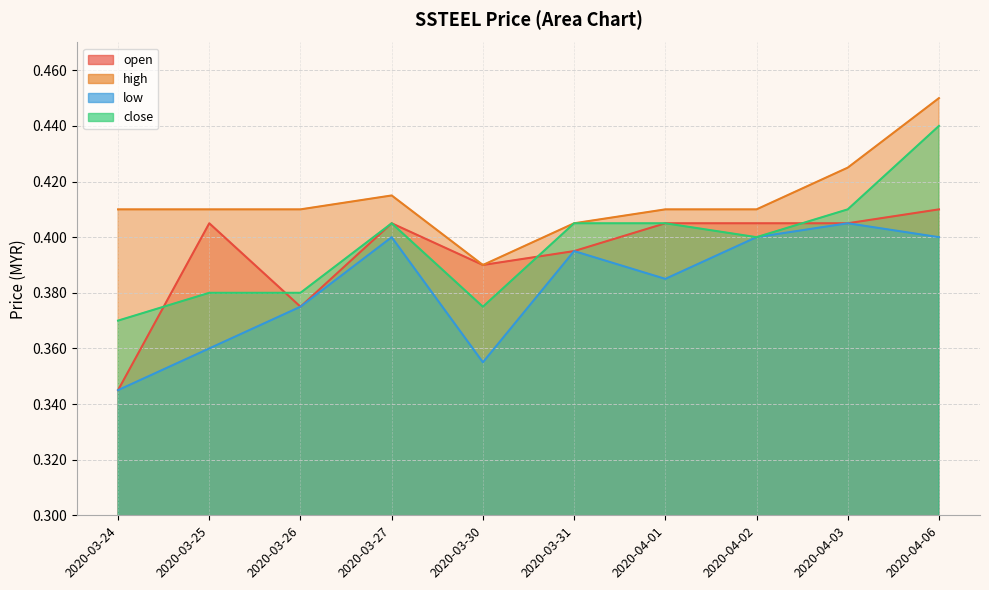

True or false: high and open cross at least once.

False